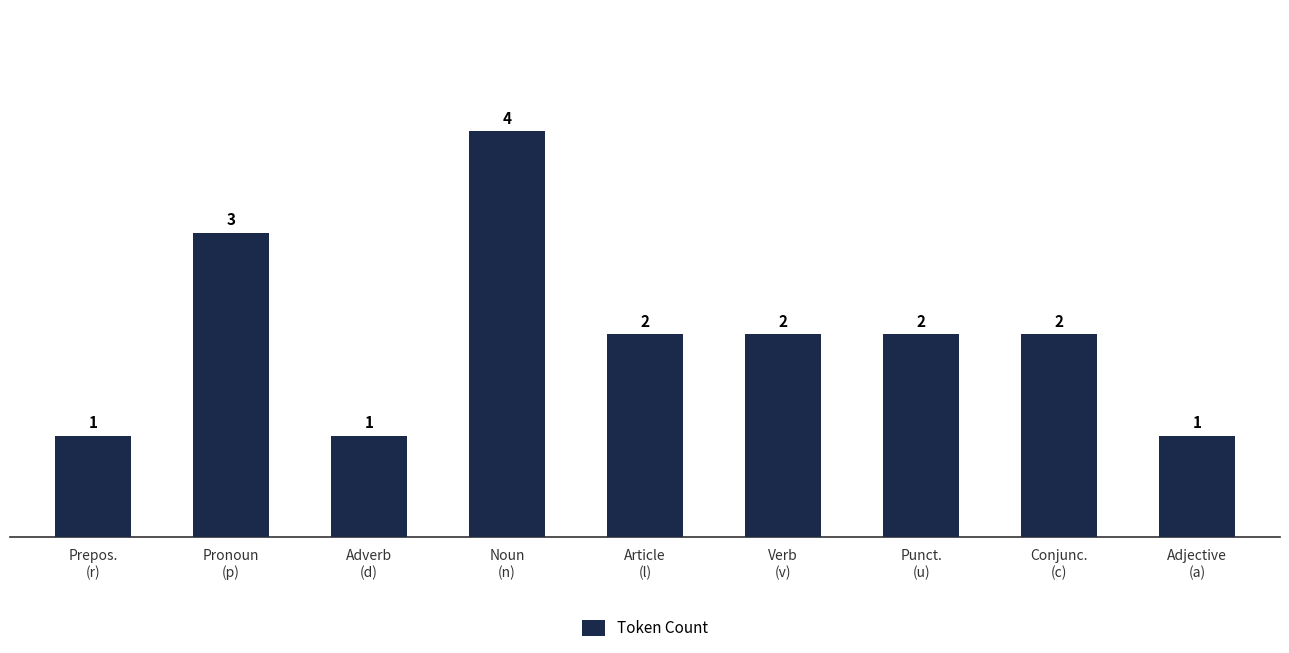

What is the change in value from Noun
(n) to Adjective
(a)?

-3